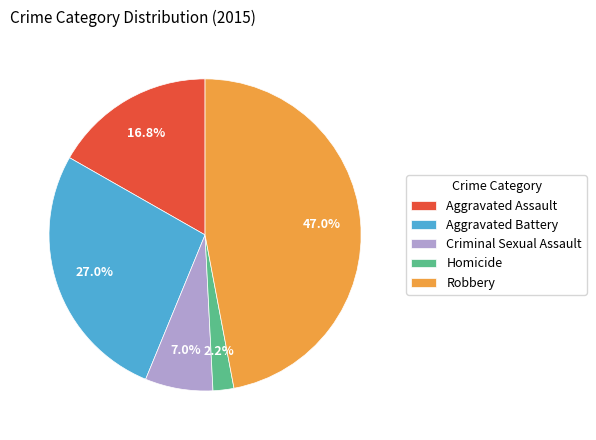

Which category has the smallest portion of the pie?

Homicide